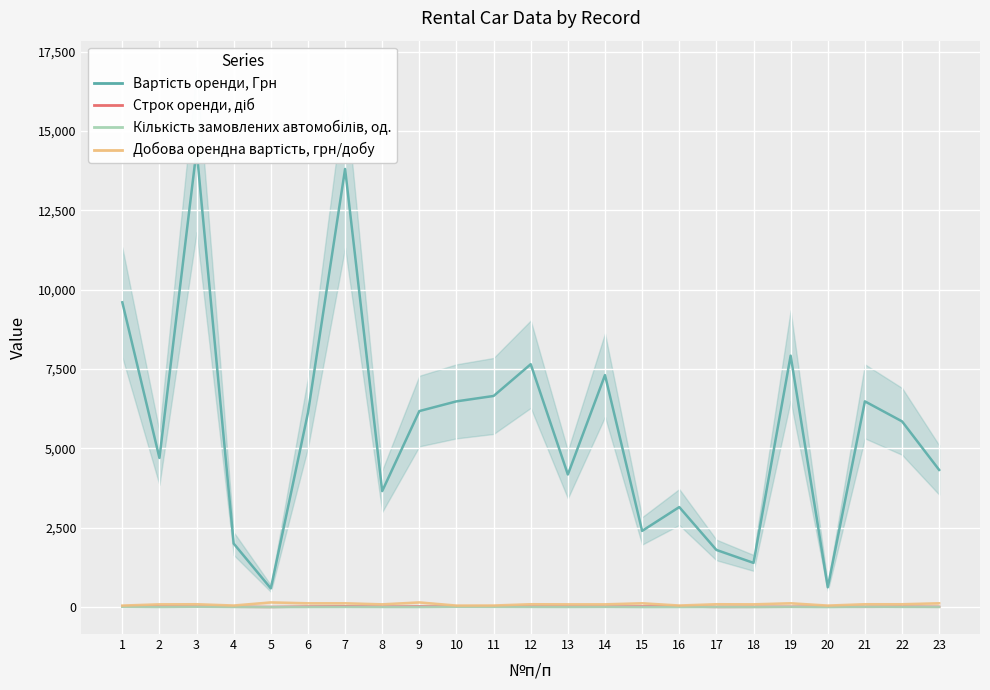

How many data points in Строк оренди, діб are less than 15?

11